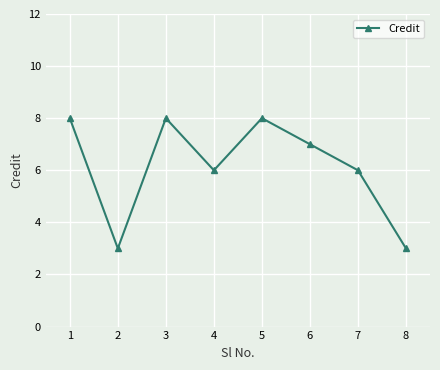

How many values are between 6 and 8?

6